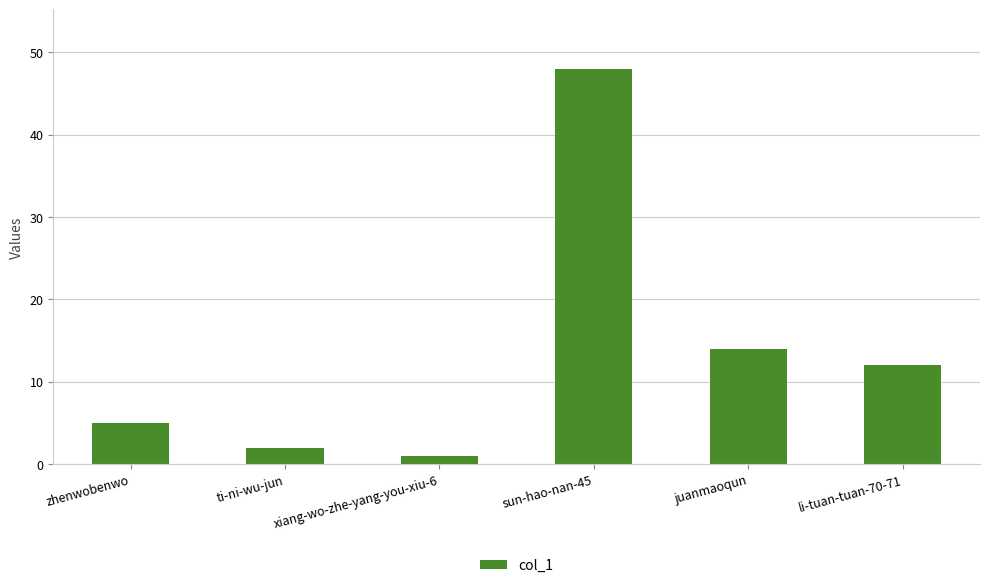

What position from the right is sun-hao-nan-45?

3